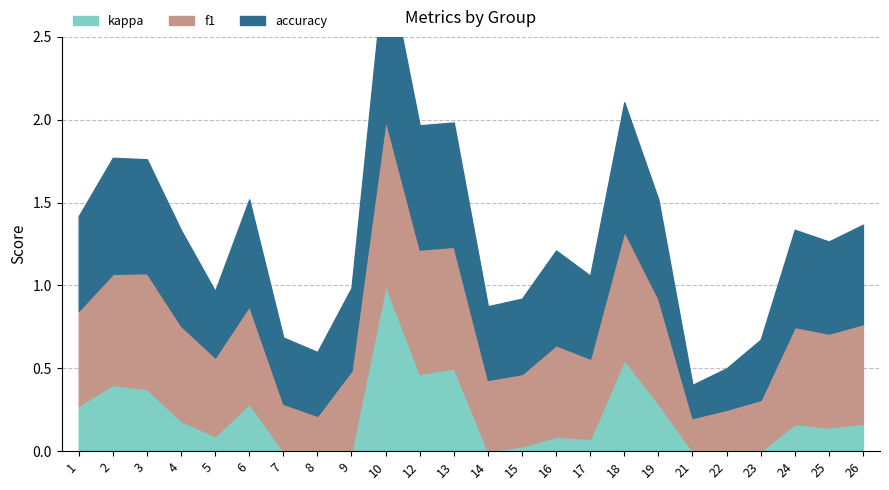

What is the difference between the maximum and minimum values in the kappa series?

1.6